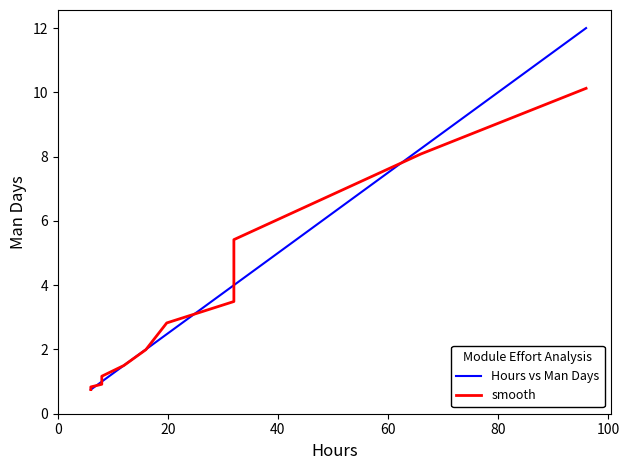

What is the maximum value for Hours vs Man Days?

12.0